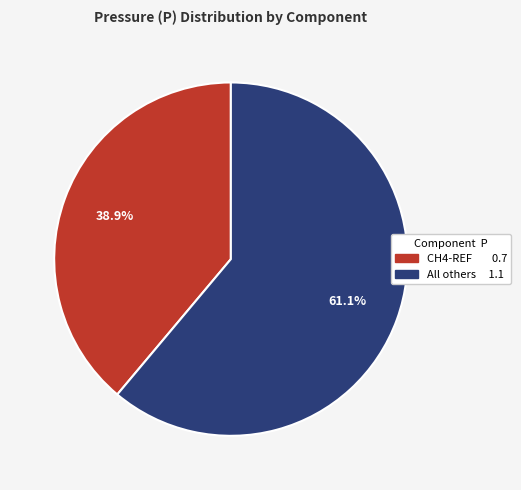

To the nearest percent, what is the difference between the largest and smallest slice percentages?

22%